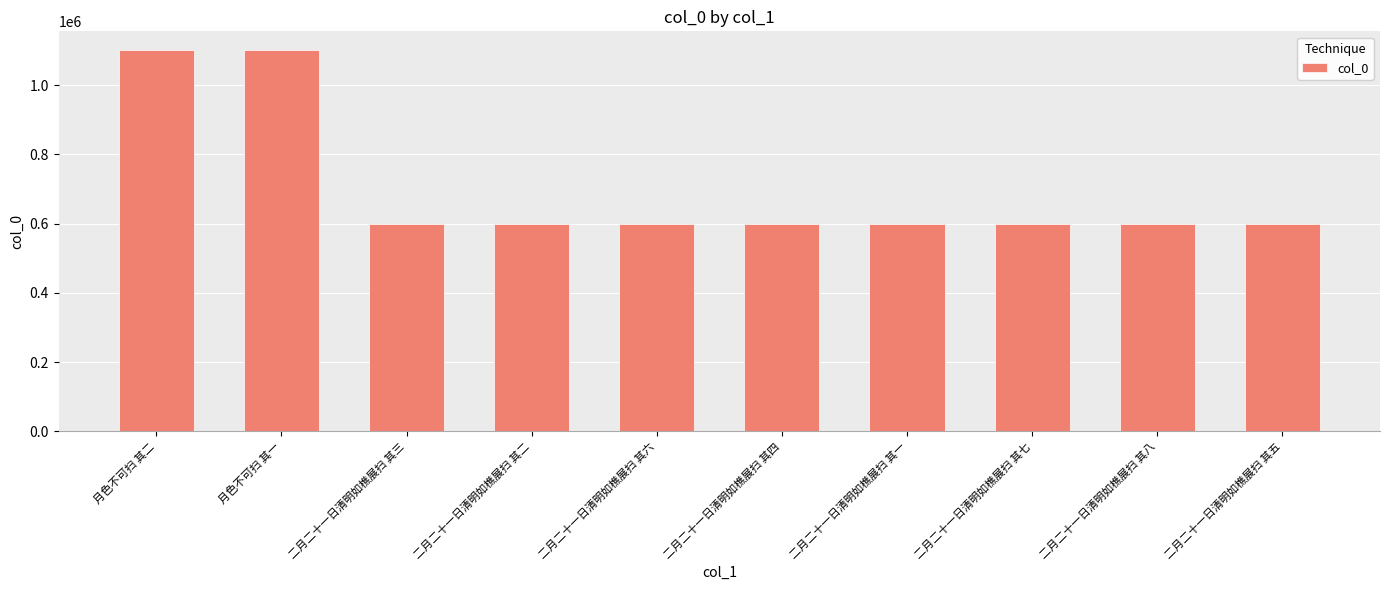

Read the value at 二月二十一日清明如樵展扫 其四.

599751